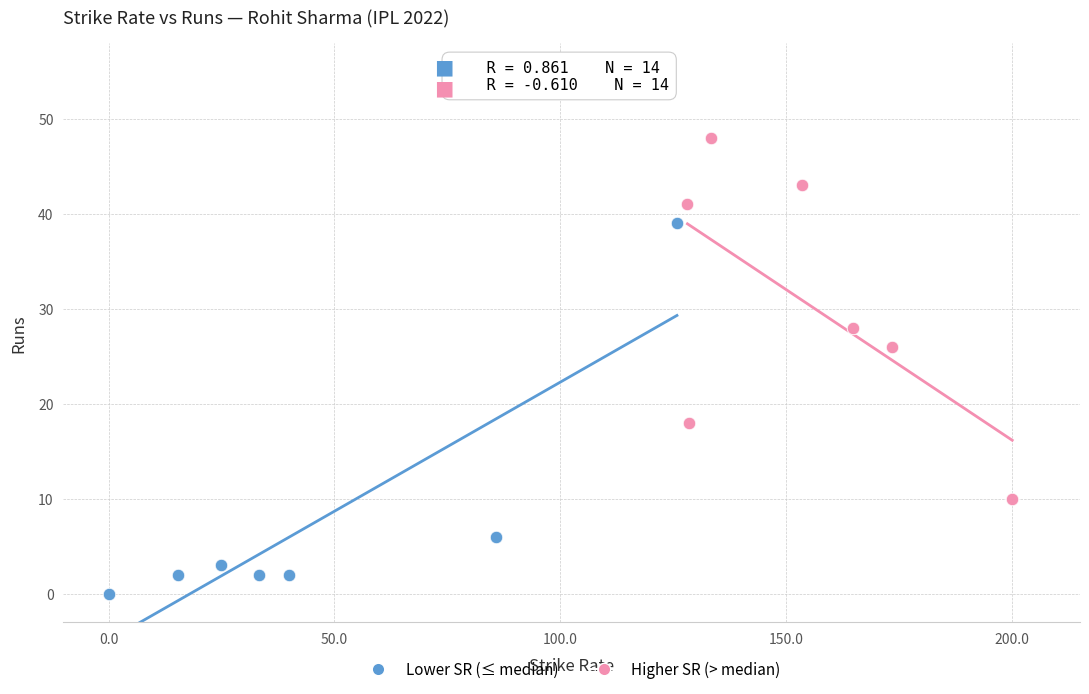

What are all the series names shown in the legend?

Lower SR (≤ median), Higher SR (> median)